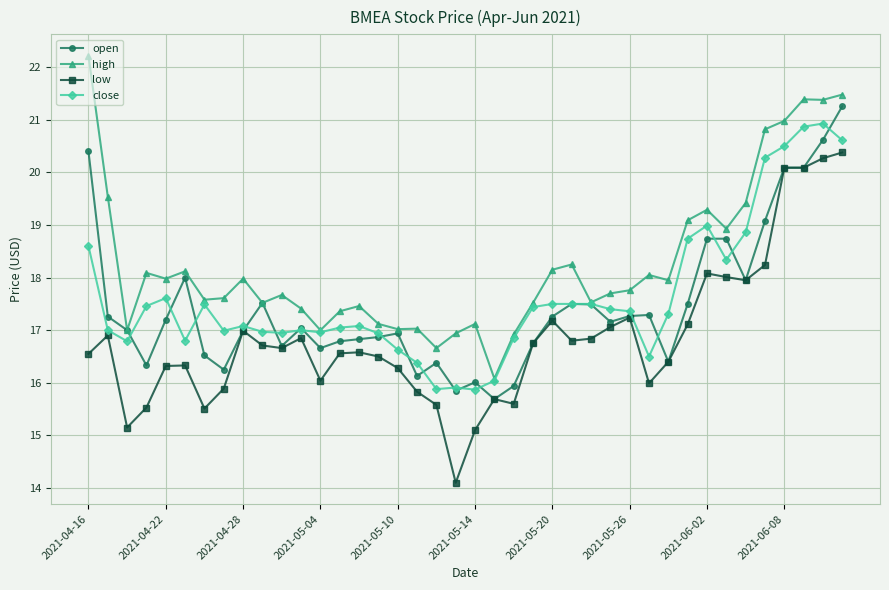

Which series has the largest total across all categories?

high